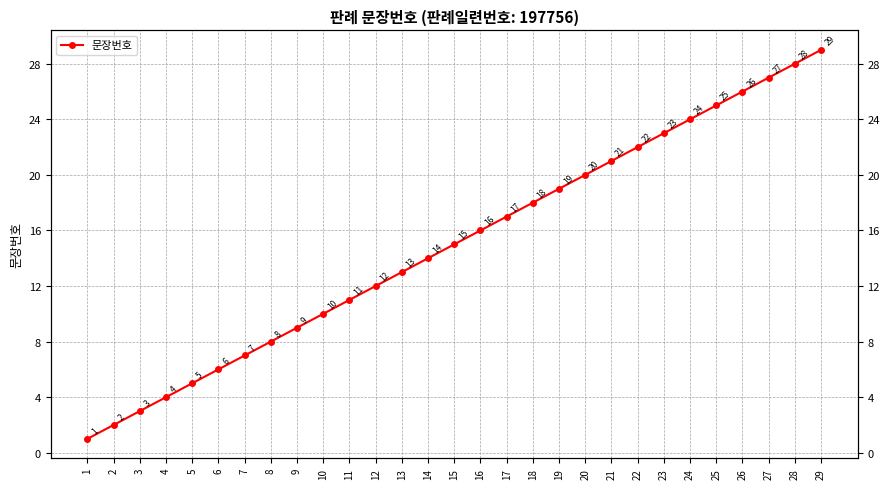

Rank the categories by value from highest to lowest.

29, 28, 27, 26, 25, 24, 23, 22, 21, 20, 19, 18, 17, 16, 15, 14, 13, 12, 11, 10, 9, 8, 7, 6, 5, 4, 3, 2, 1